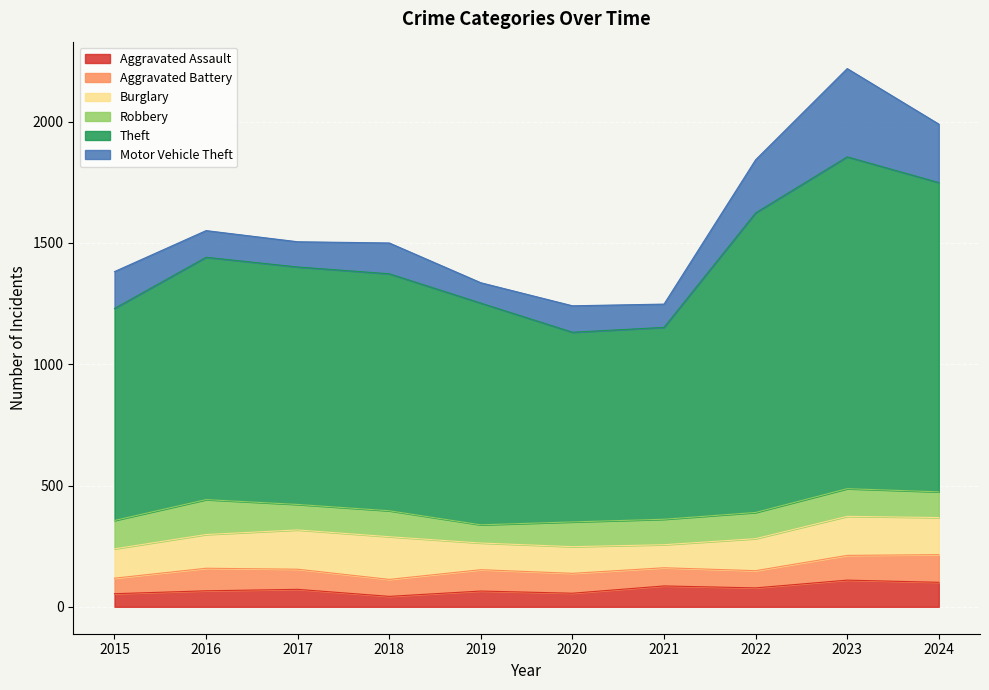

Rank the series by their maximum value, from highest to lowest.

Theft, Motor Vehicle Theft, Burglary, Robbery, Aggravated Battery, Aggravated Assault